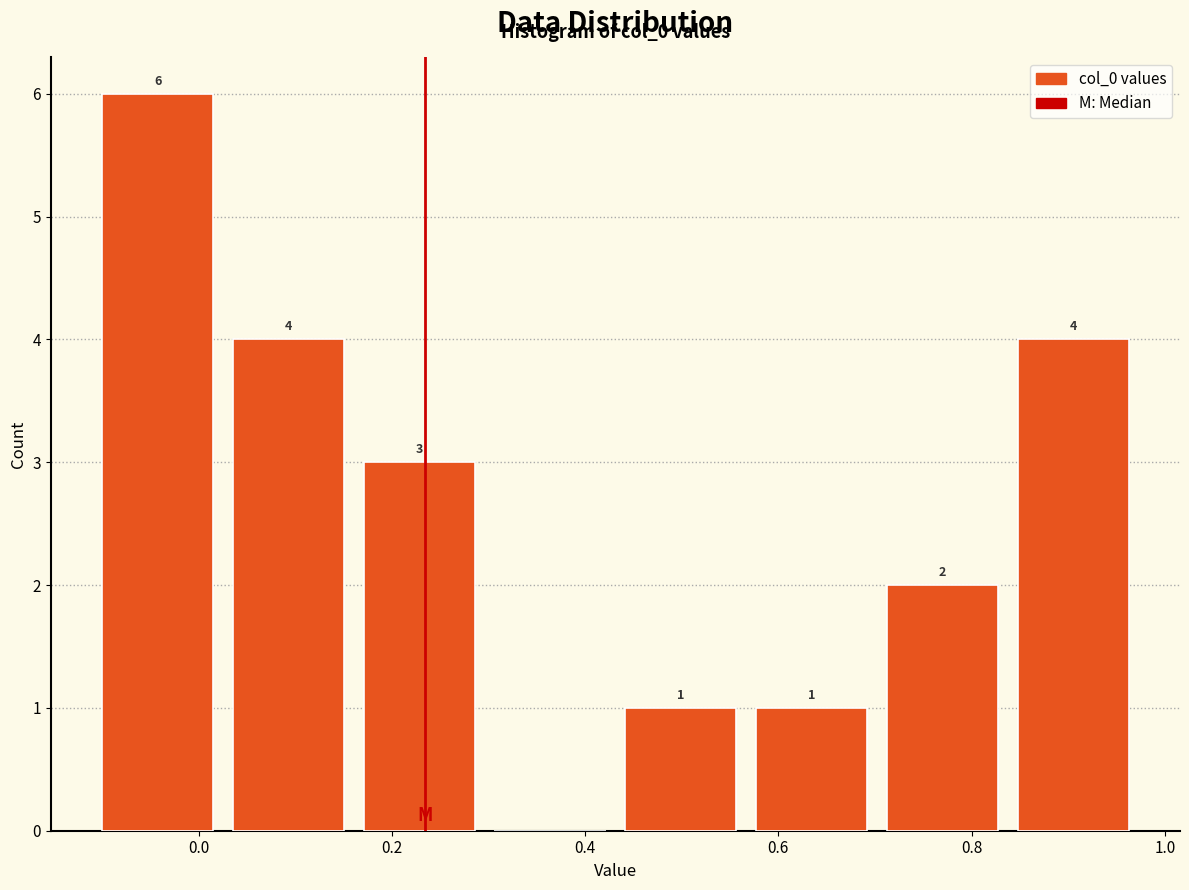

Over which range of the x-axis is the bar tallest?

-0.12 to 0.02